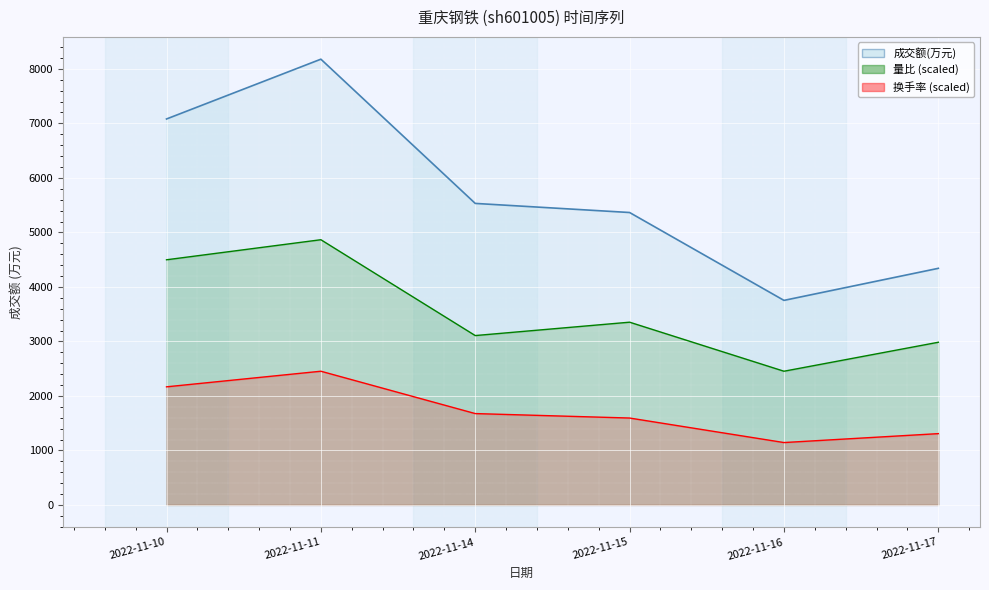

How many interior local peaks does the 成交额(万元) series have?

1